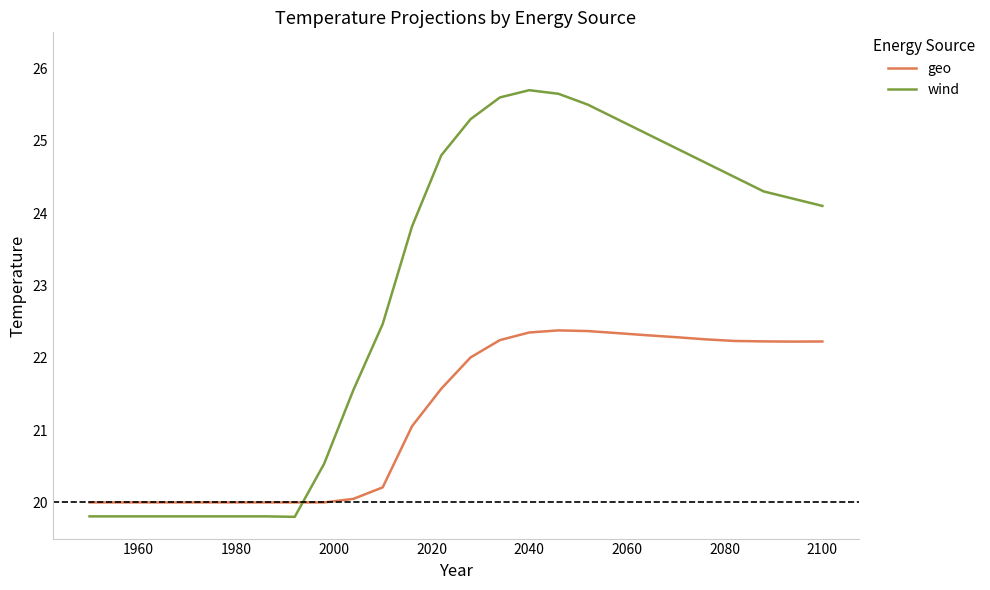

List the series in order of their overall mean, highest first.

wind, geo